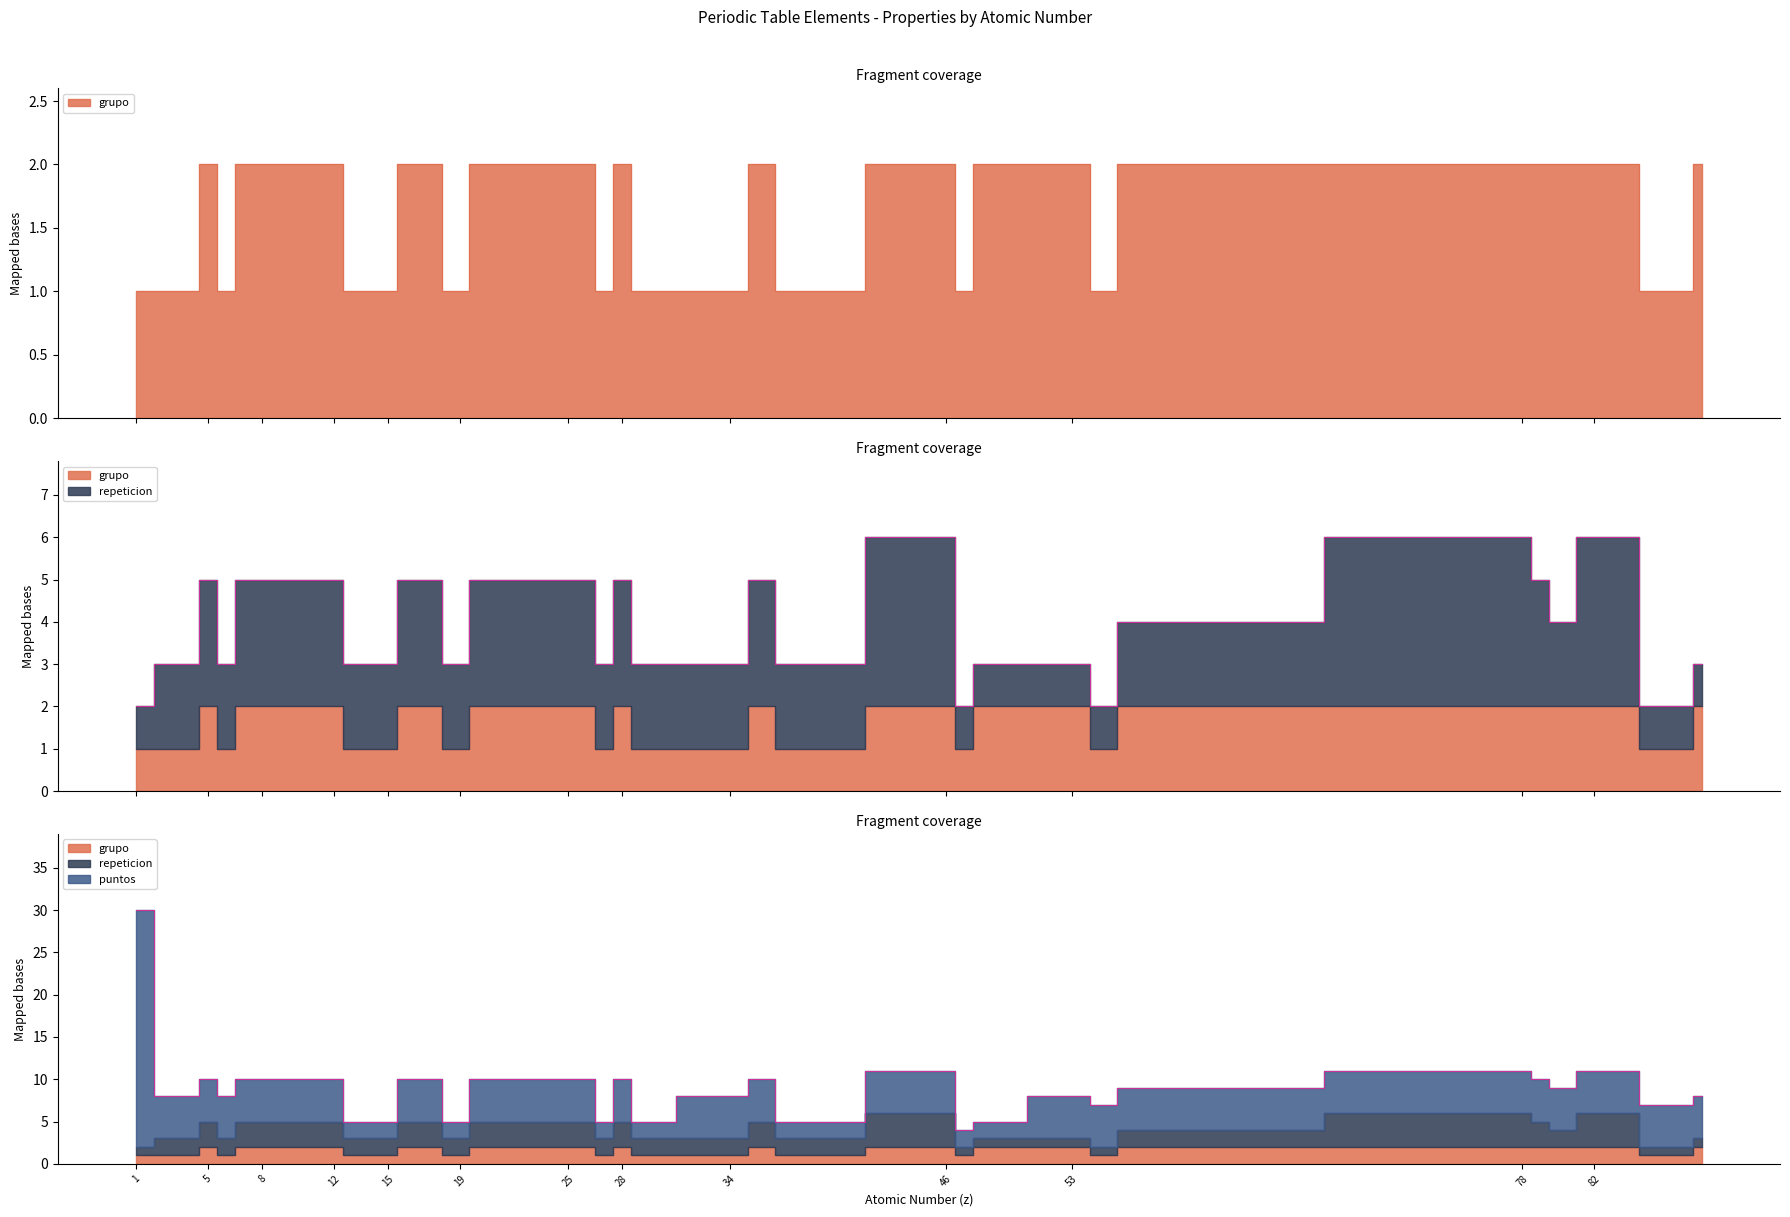

List the series in order of their peak value, highest first.

puntos, repeticion, grupo